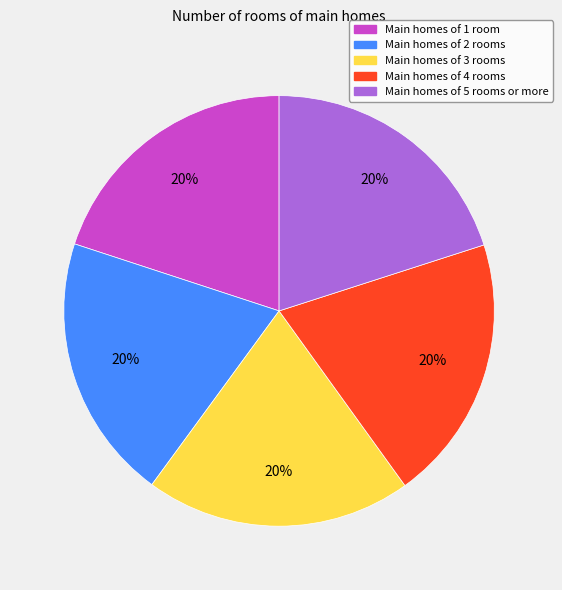

To the nearest percent, what portion does Main homes of 4 rooms represent?

20%